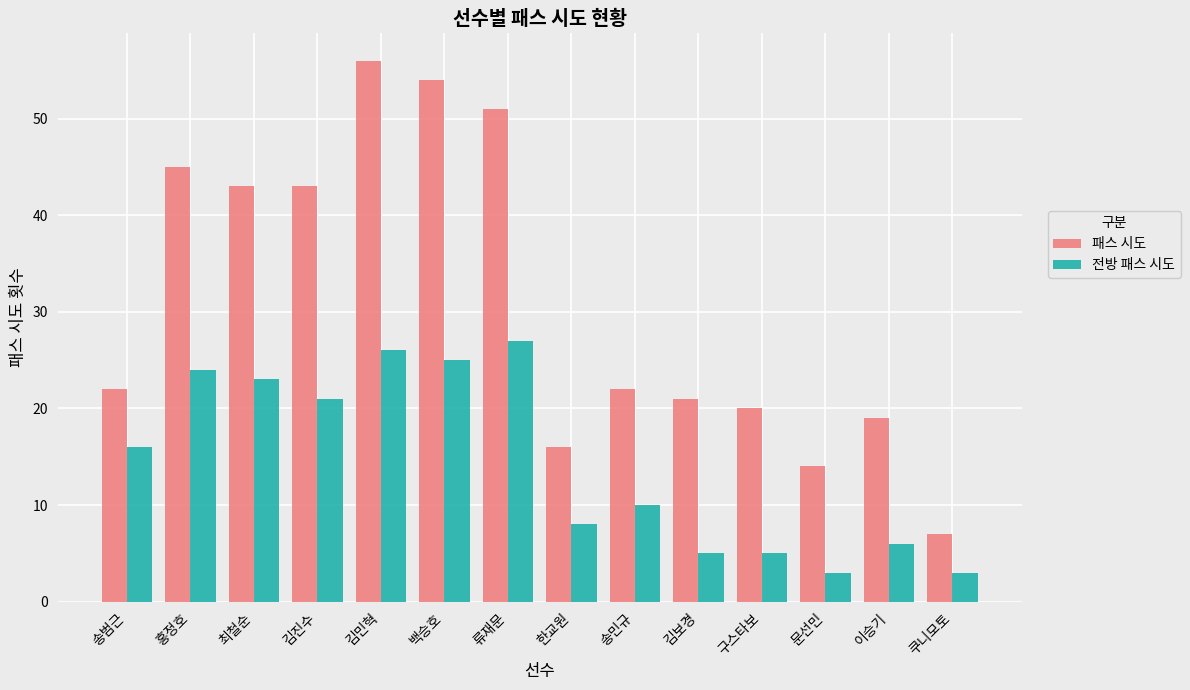

What is the label of the 1st bar from the left?

송범근